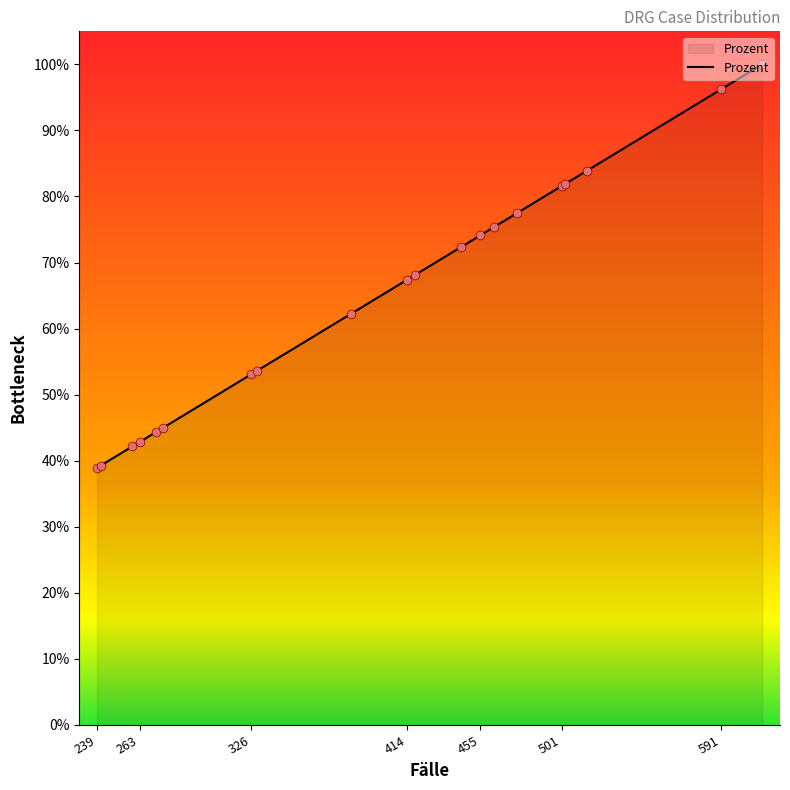

What is the maximum value shown in the chart?

100.0